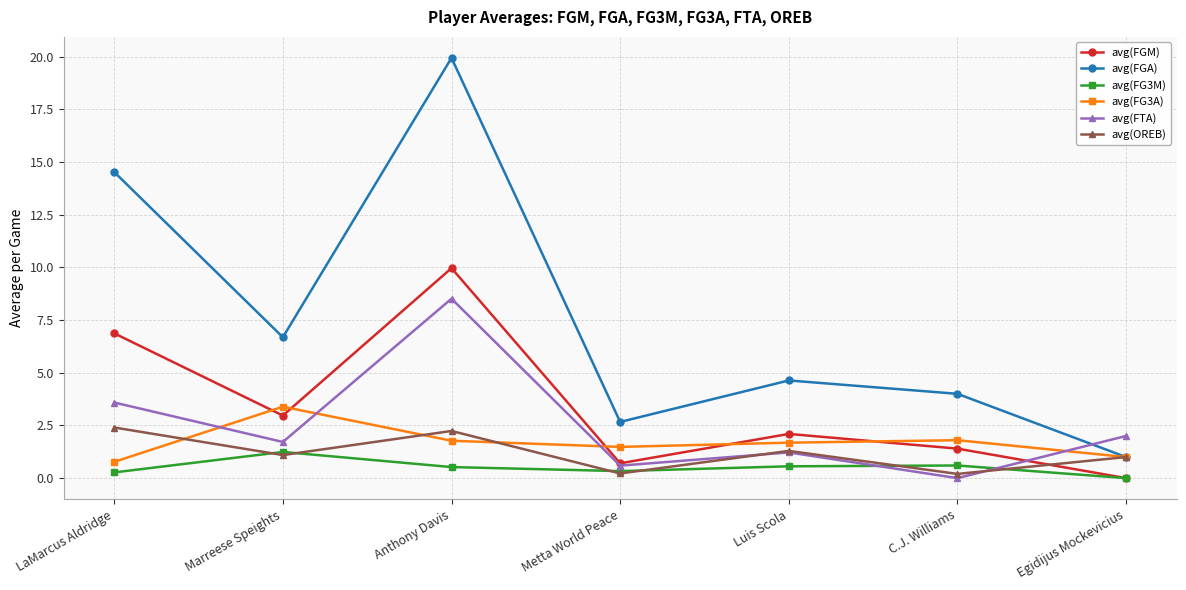

The avg(FTA) series shows 1.7 at Marreese Speights. True or false?

True